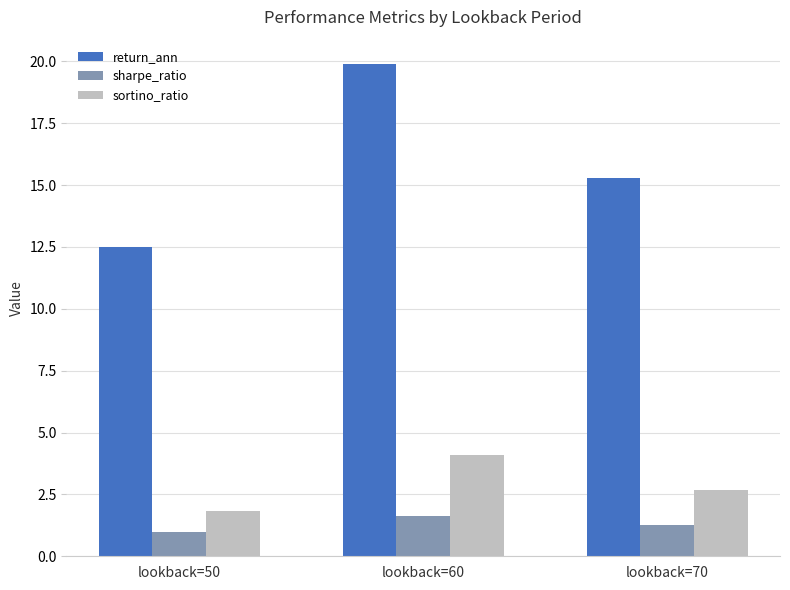

At which label does return_ann first exceed 15?

lookback=60